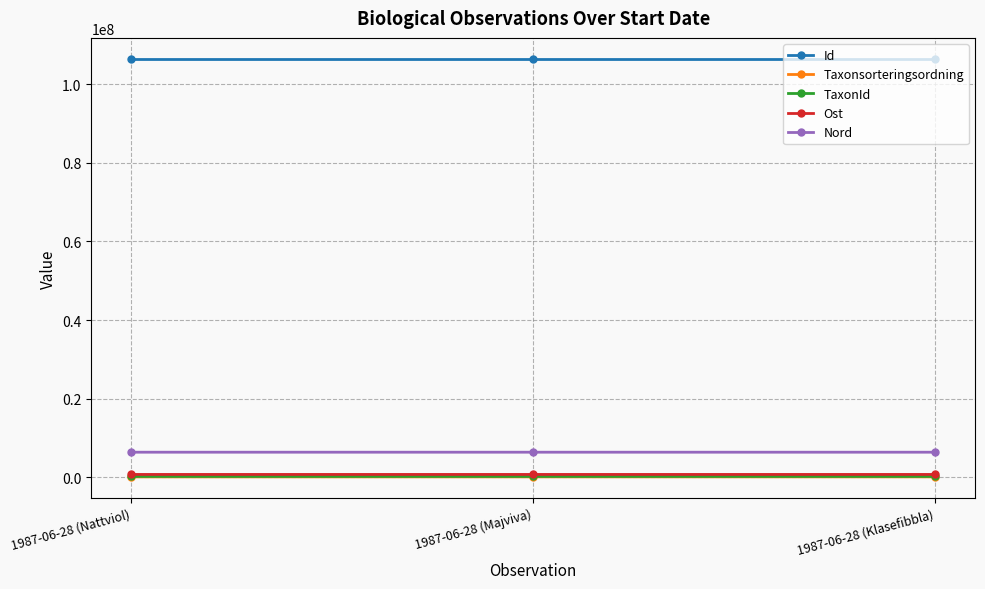

What are all the series names shown in the legend?

Id, Taxonsorteringsordning, TaxonId, Ost, Nord